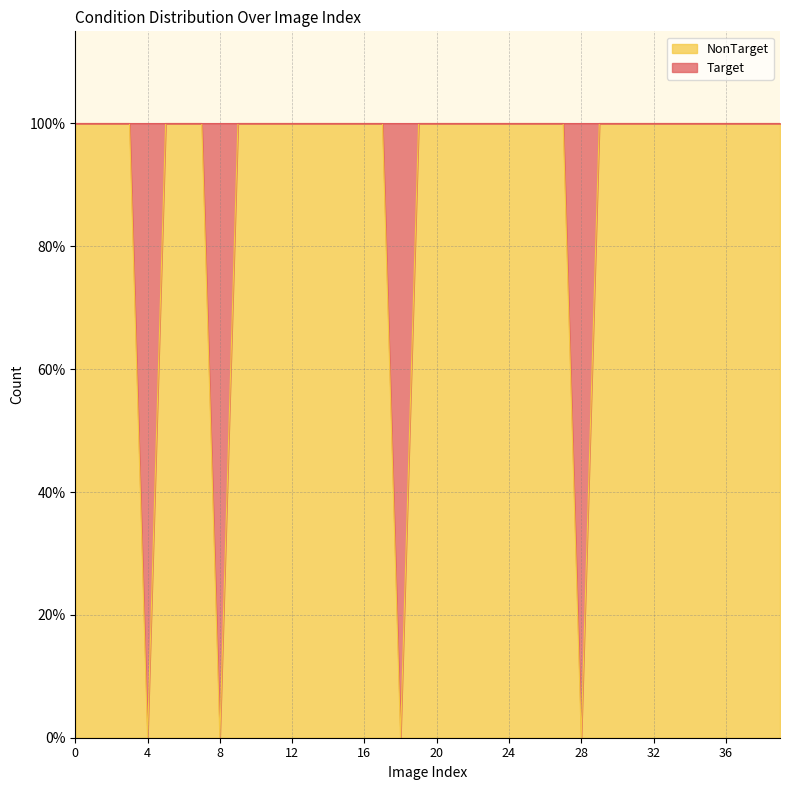

What is the difference between the maximum and minimum values?

1